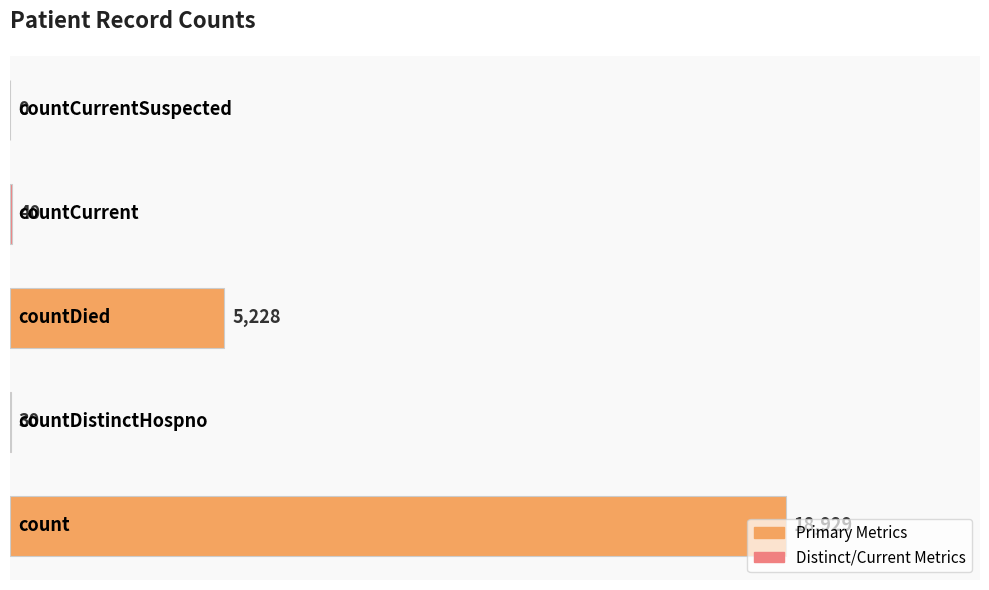

What is the greatest value displayed?

18929